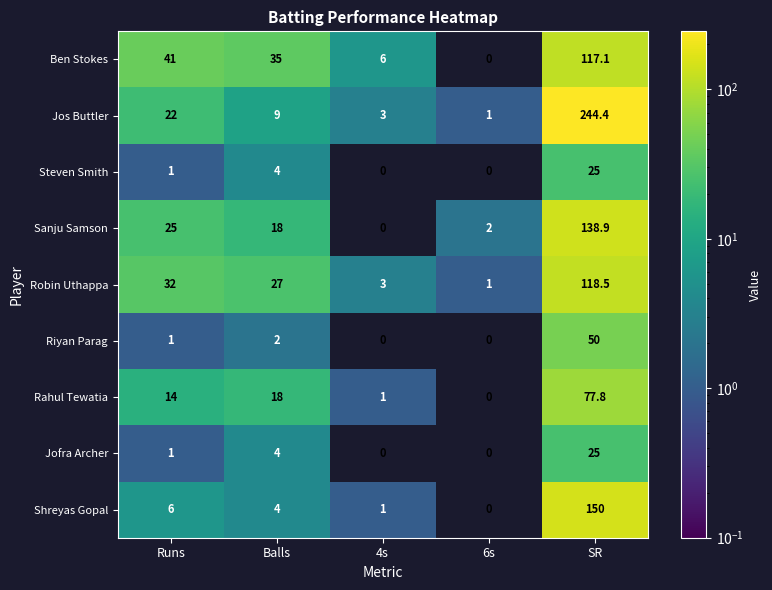

Where is Shreyas Gopal nearest to the value 75?

Runs